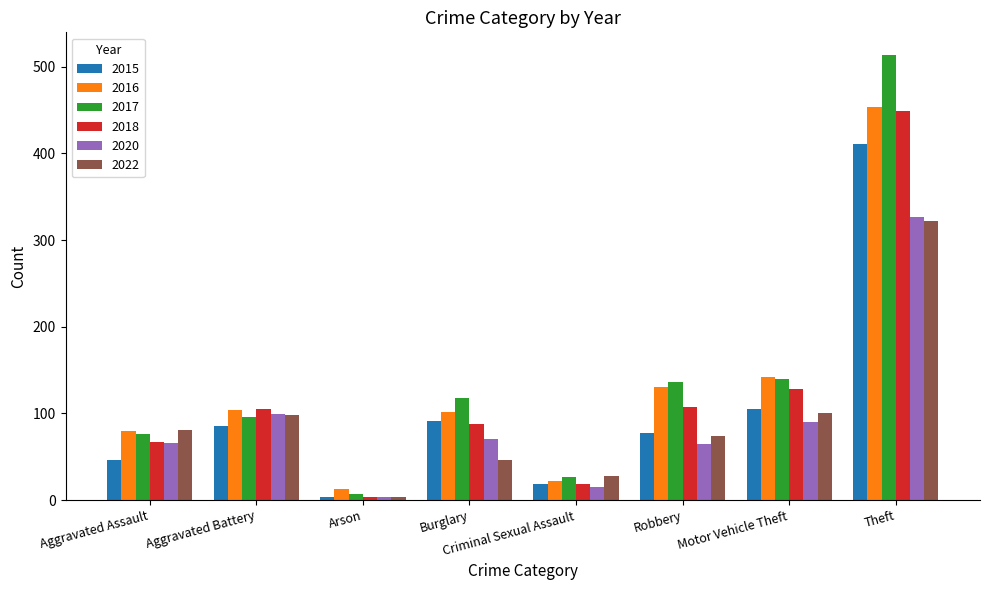

Which category has the highest value in the 2017 series?

Theft